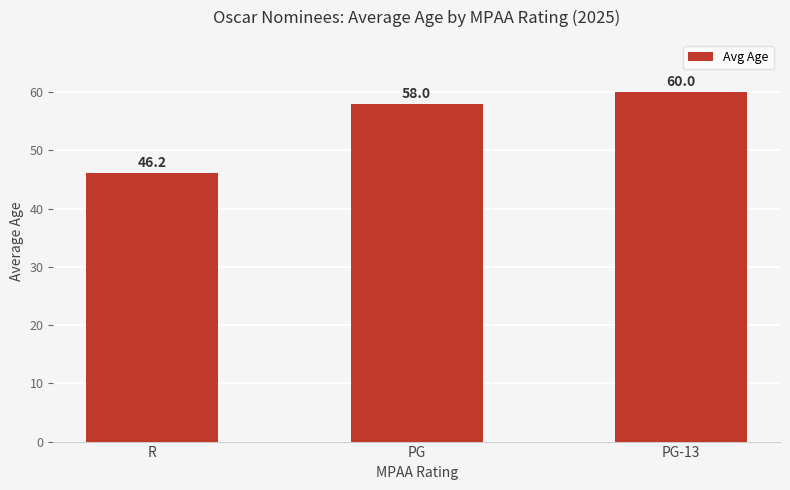

What is the label of the 2nd bar from the right?

PG